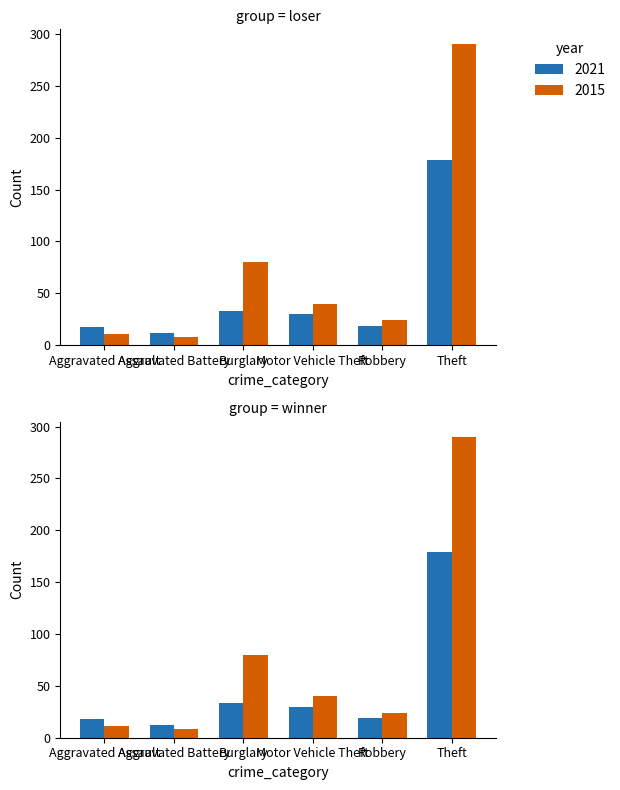

How many values in the 2021 series exceed 18?

4